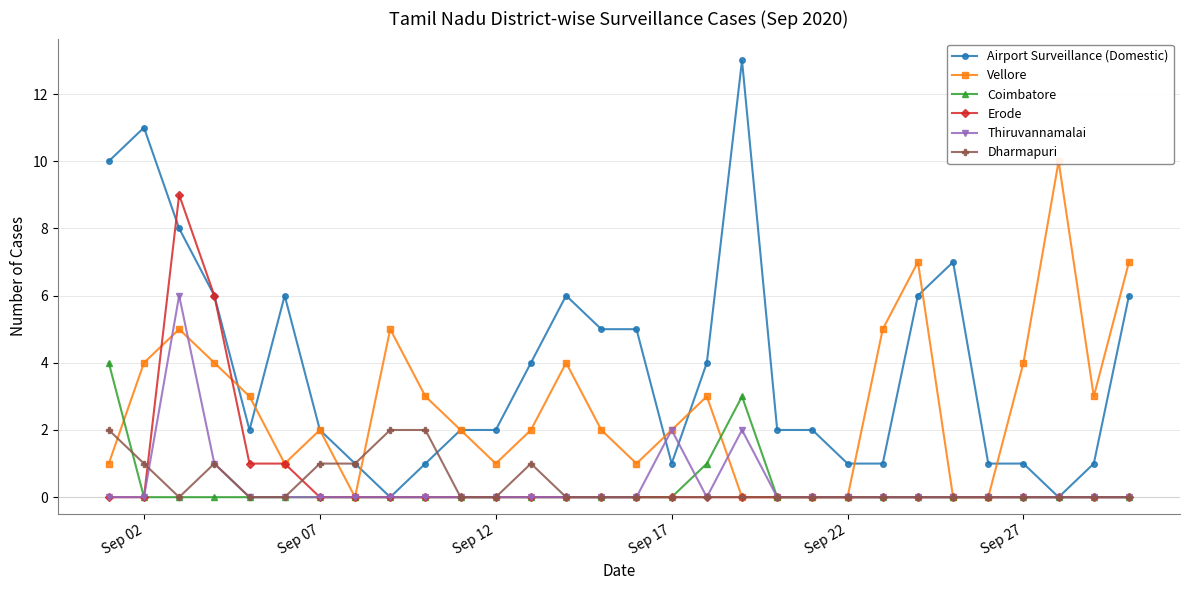

Is this an area chart (filled region under the line)?

No